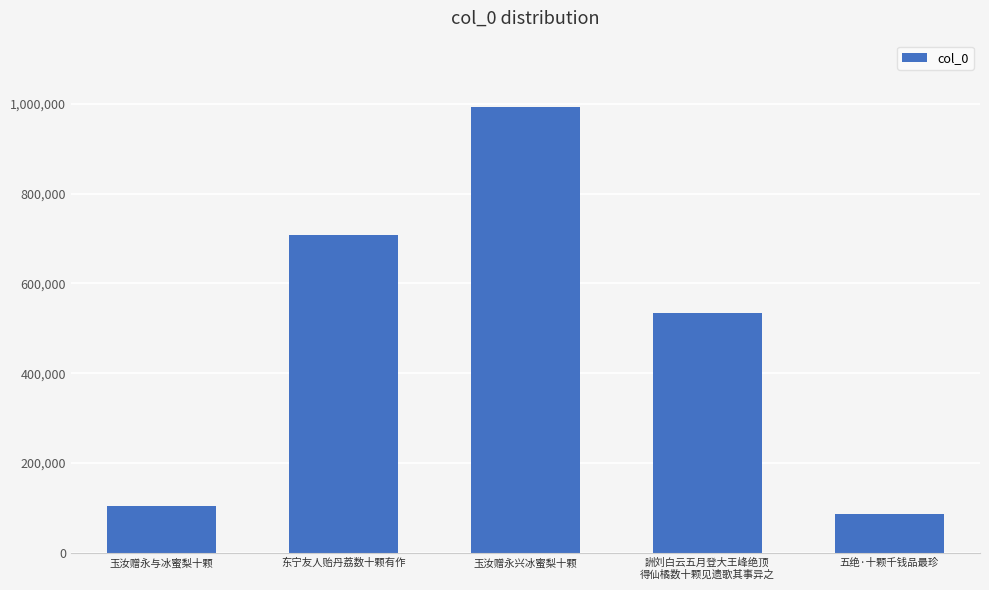

How many data points does each series have?

5